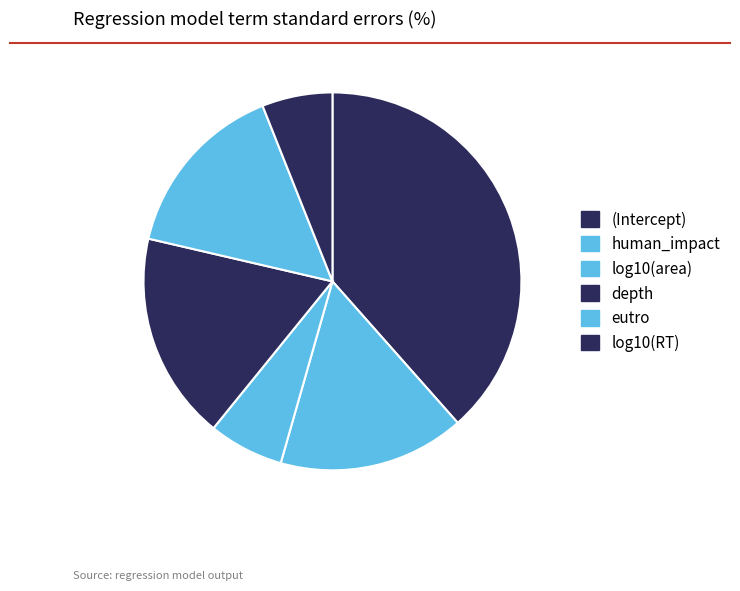

To the nearest percent, what percentage of the pie is (Intercept)?

38%